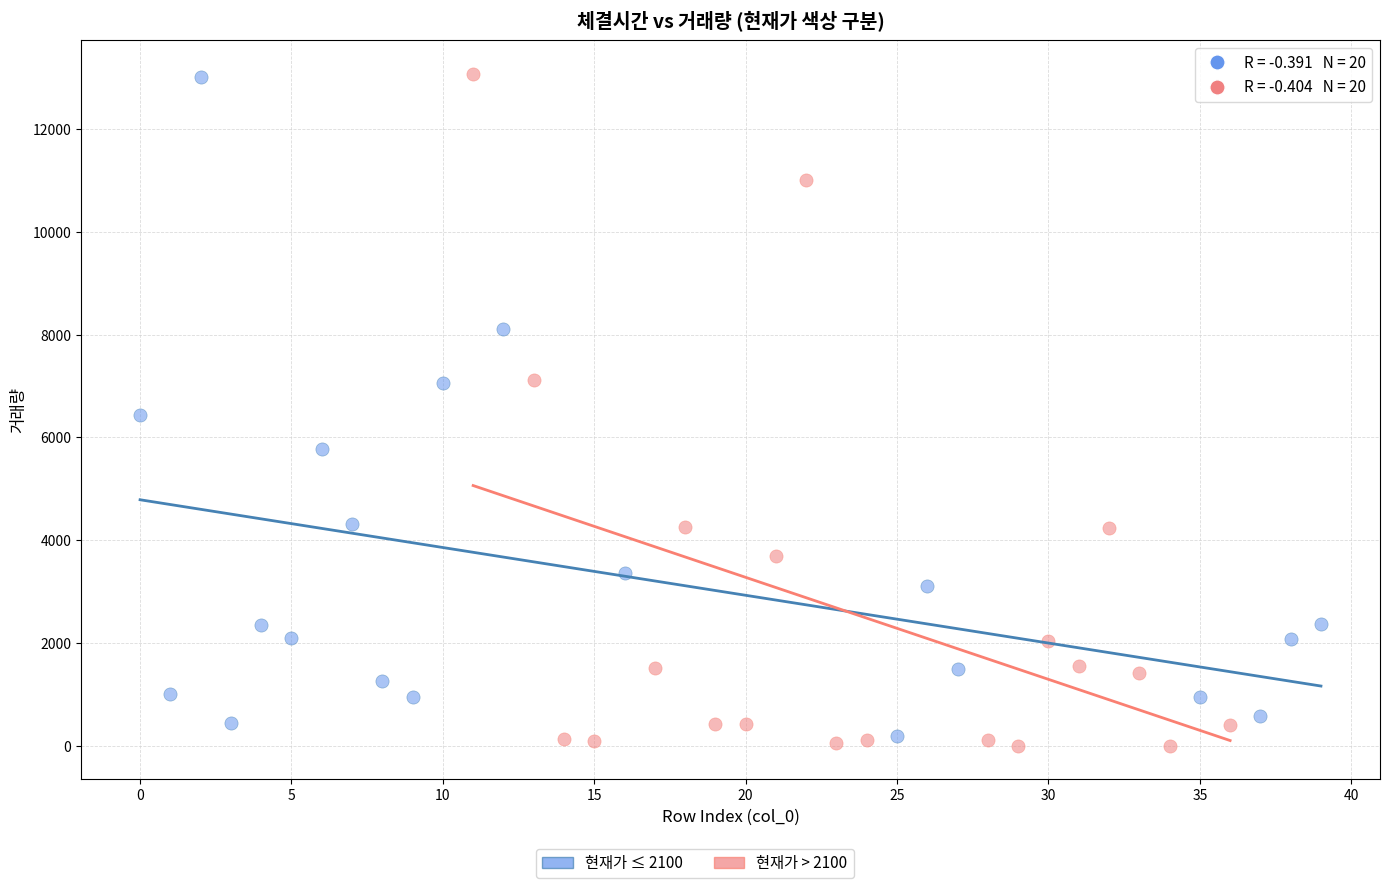

Which series reaches the minimum Y coordinate?

현재가 > 2100